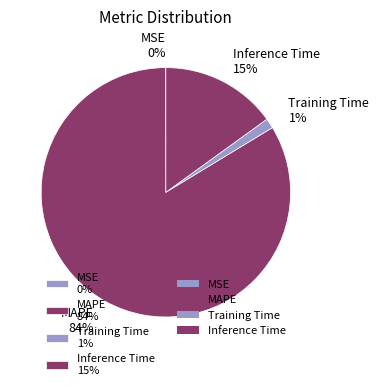

To the nearest percent, what percentage of the pie is Training Time?

1%